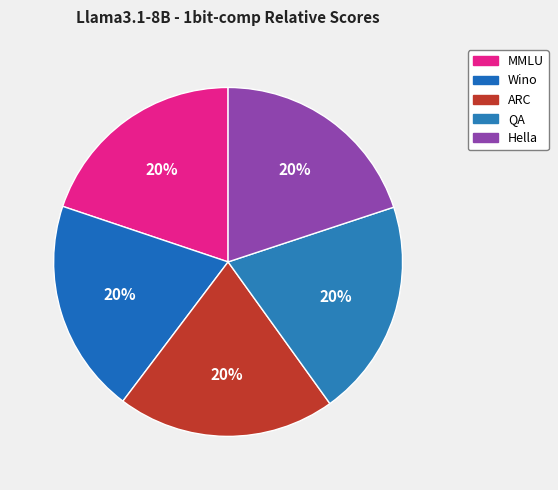

Which slice is the largest?

ARC